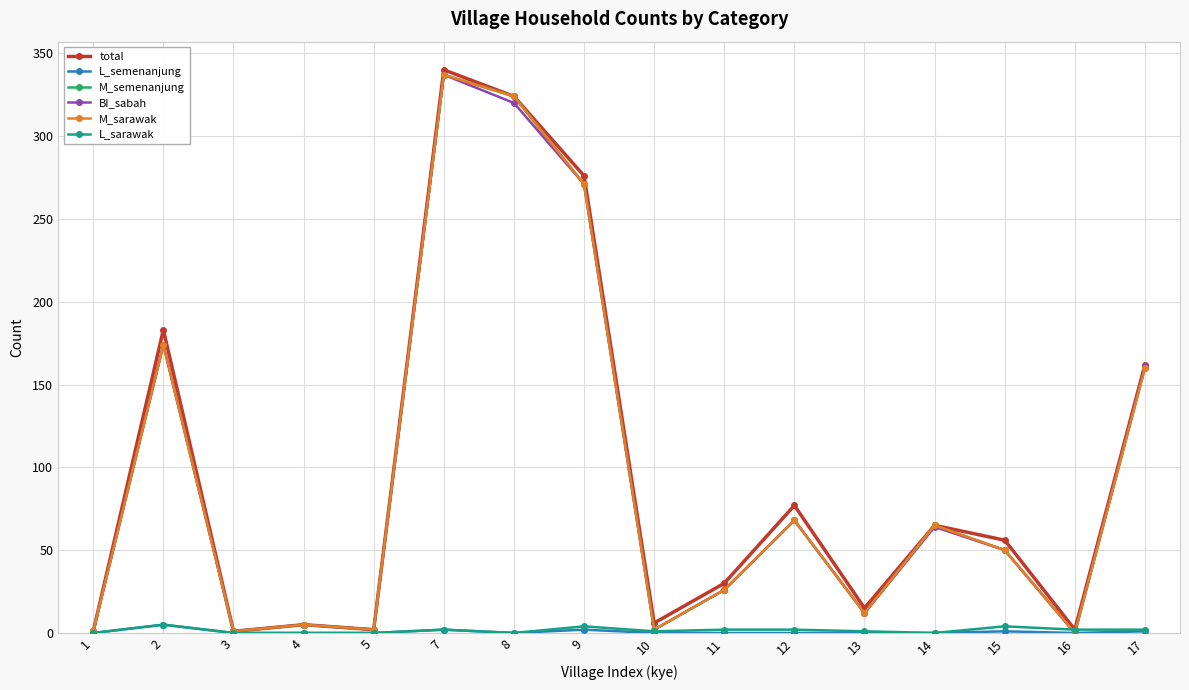

Reading left to right, list all the values displayed in this chart.

total: 1=1	2=183	3=1	4=5	5=2	7=340	8=324	9=276	10=6	11=30	12=77	13=15	14=65	15=56	16=2	17=162
L_semenanjung: 1=0	2=5	3=0	4=0	5=0	7=2	8=0	9=2	10=0	11=0	12=0	13=0	14=0	15=1	16=0	17=1
M_semenanjung: 1=1	2=174	3=1	4=5	5=2	7=337	8=324	9=271	10=2	11=26	12=68	13=12	14=65	15=50	16=0	17=160
BI_sabah: 1=1	2=174	3=1	4=5	5=2	7=337	8=320	9=271	10=2	11=26	12=68	13=12	14=64	15=50	16=0	17=161
M_sarawak: 1=1	2=174	3=1	4=5	5=2	7=337	8=324	9=271	10=2	11=26	12=68	13=12	14=65	15=50	16=0	17=160
L_sarawak: 1=0	2=5	3=0	4=0	5=0	7=2	8=0	9=4	10=1	11=2	12=2	13=1	14=0	15=4	16=2	17=2